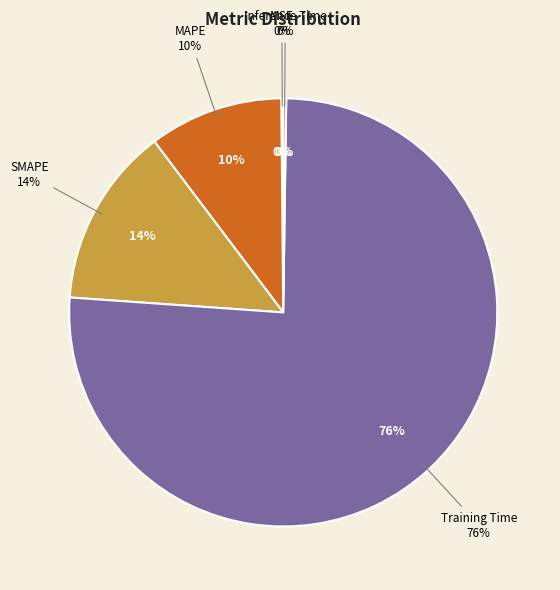

What is the largest slice in the pie chart?

Training Time